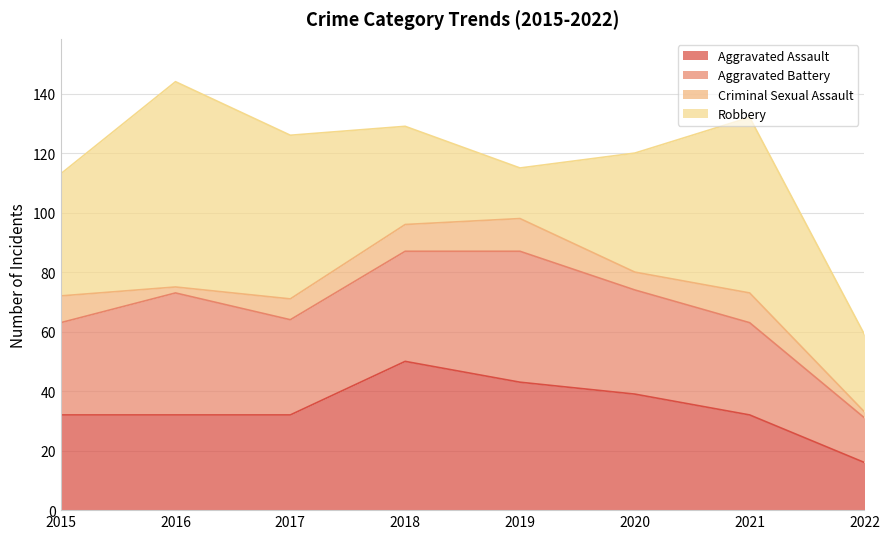

True or false: Criminal Sexual Assault has a value of 3 at 2020.

False